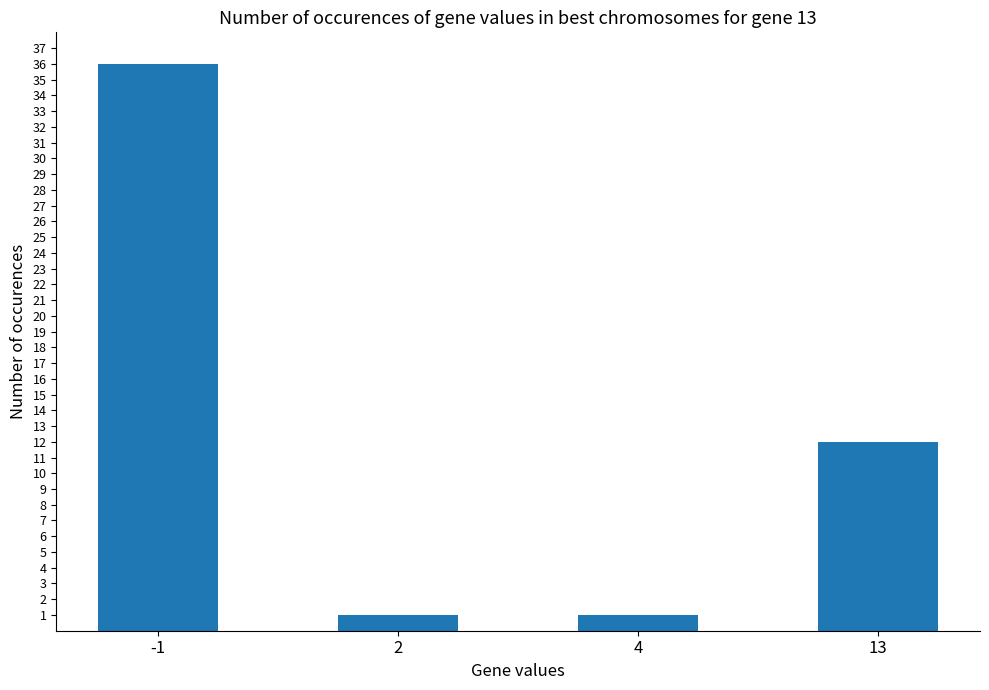

Which has a higher value, -1 or 4?

-1